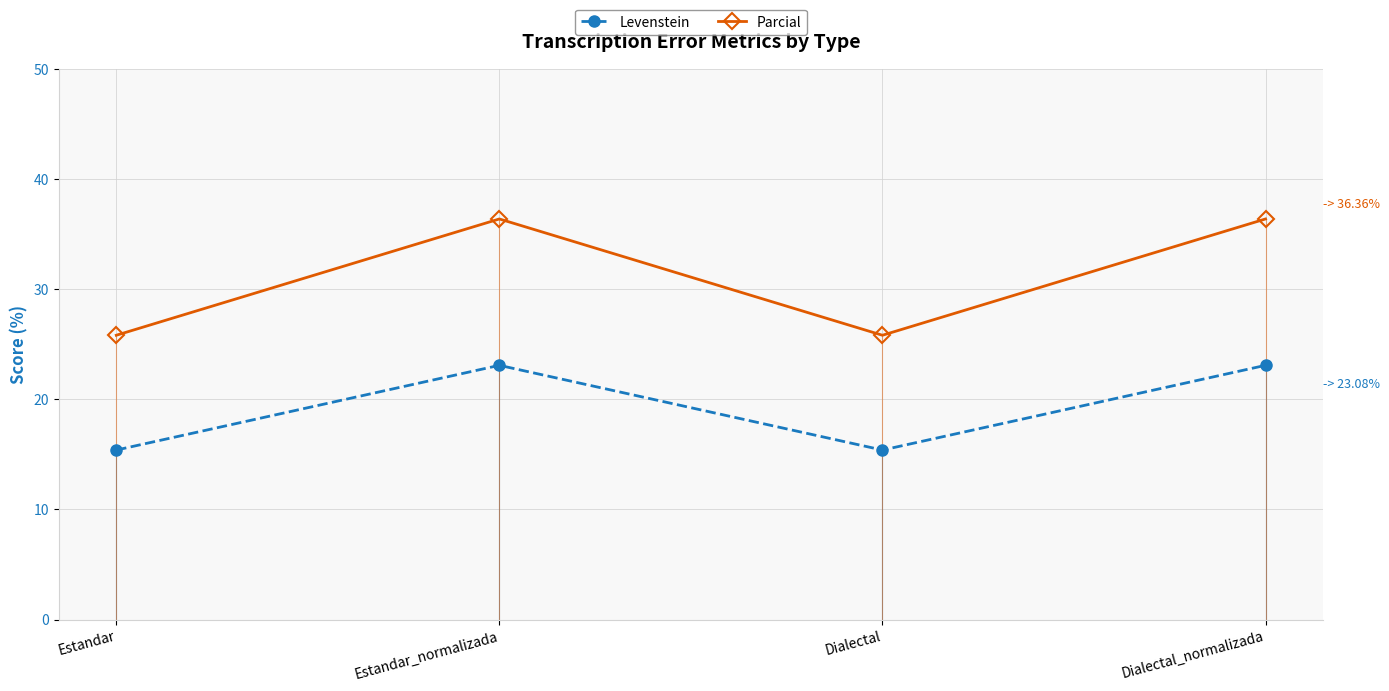

Where is the first local minimum for Parcial?

Dialectal